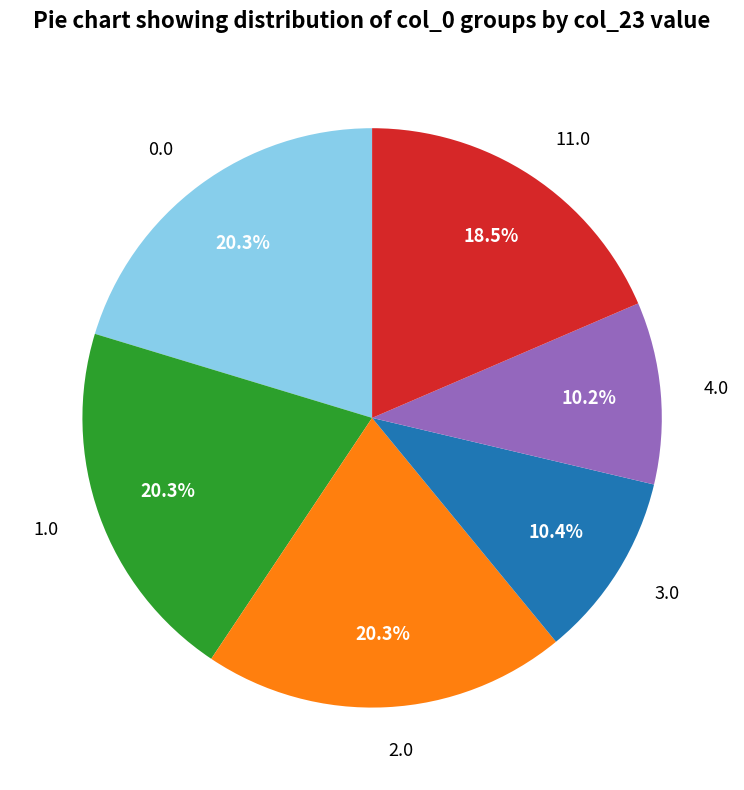

To the nearest percent, what is the difference between the largest and smallest slice percentages?

10%